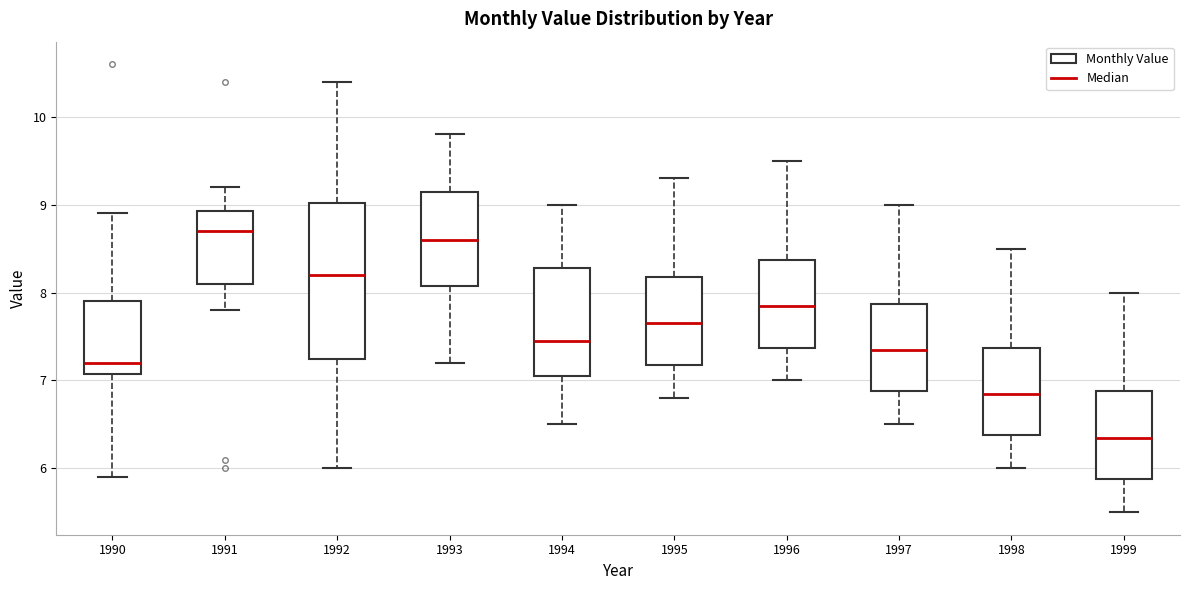

Reading left to right, transcribe this box plot: for each box, give where its median line is, the range the box spans, and where its two whiskers end, as read against the y-axis. The values are not printed on the chart, so give them approximately, as read against the axis.

1990: median 7.2, box 7.1 to 7.9, whiskers 5.9 to 8.9
1991: median 8.7, box 8.1 to 8.9, whiskers 7.8 to 9.2
1992: median 8.2, box 7.3 to 9.0, whiskers 6.0 to 10.4
1993: median 8.6, box 8.1 to 9.2, whiskers 7.2 to 9.8
1994: median 7.5, box 7.1 to 8.3, whiskers 6.5 to 9.0
1995: median 7.7, box 7.2 to 8.2, whiskers 6.8 to 9.3
1996: median 7.9, box 7.4 to 8.4, whiskers 7.0 to 9.5
1997: median 7.4, box 6.9 to 7.9, whiskers 6.5 to 9.0
1998: median 6.9, box 6.4 to 7.4, whiskers 6.0 to 8.5
1999: median 6.4, box 5.9 to 6.9, whiskers 5.5 to 8.0